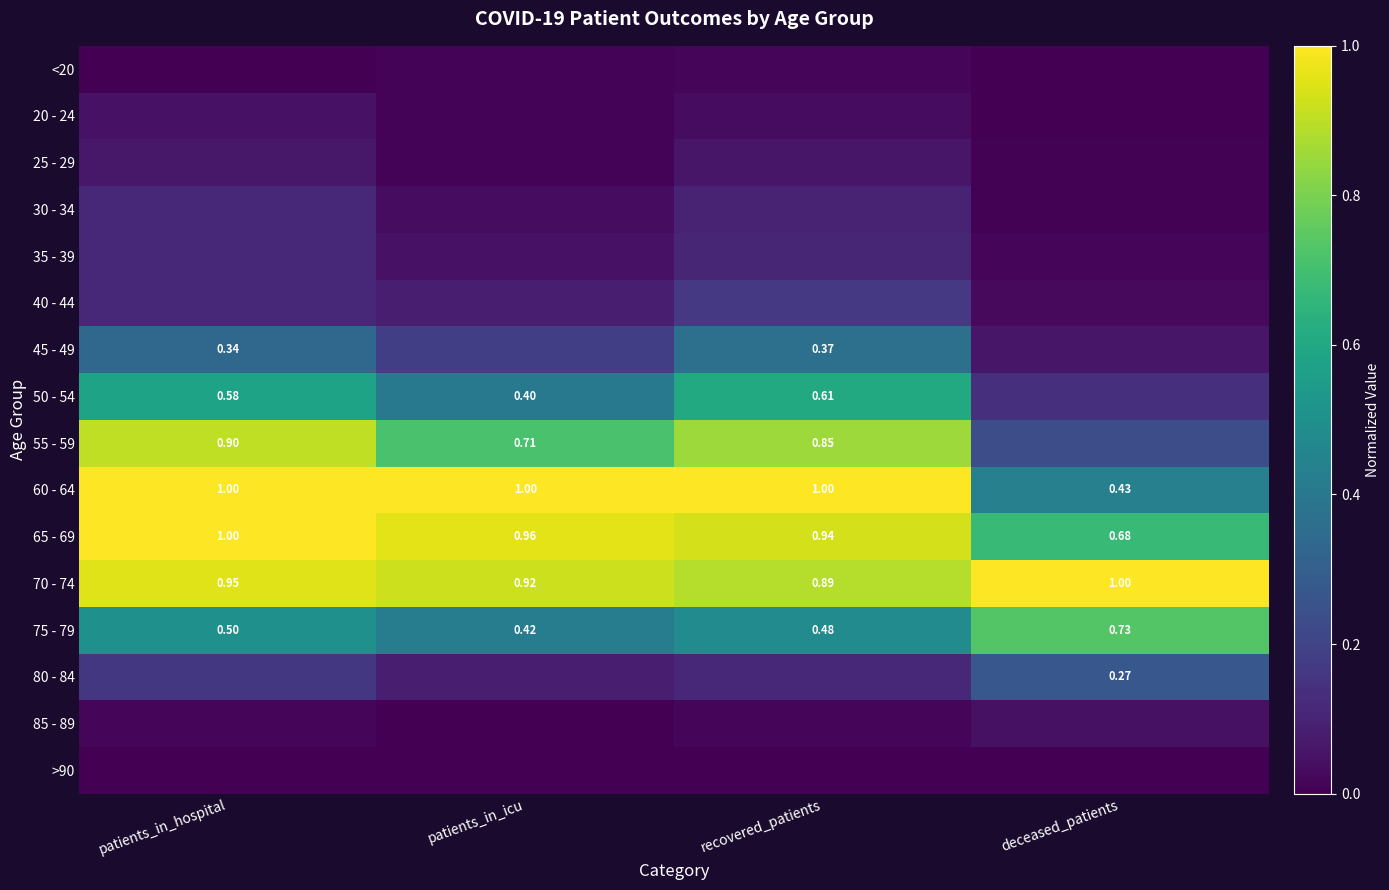

At which label is 65 - 69 closest to 0?

deceased_patients